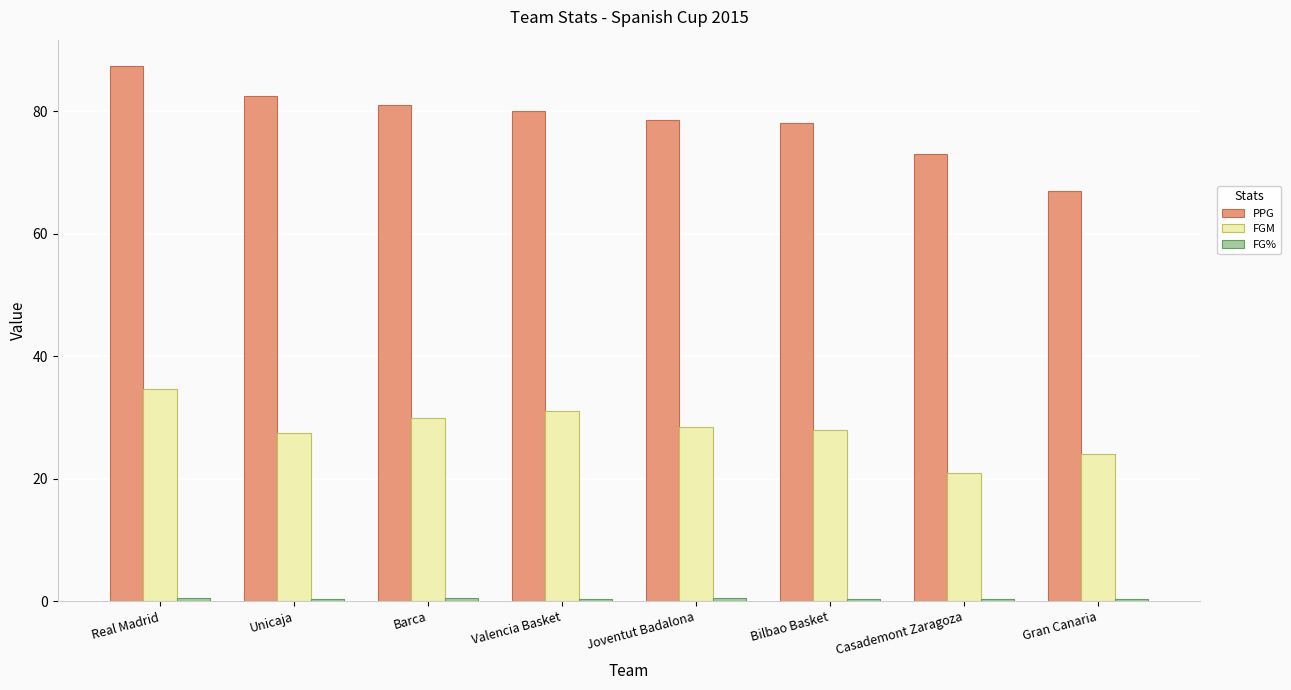

What is the average value of the PPG series?

78.4